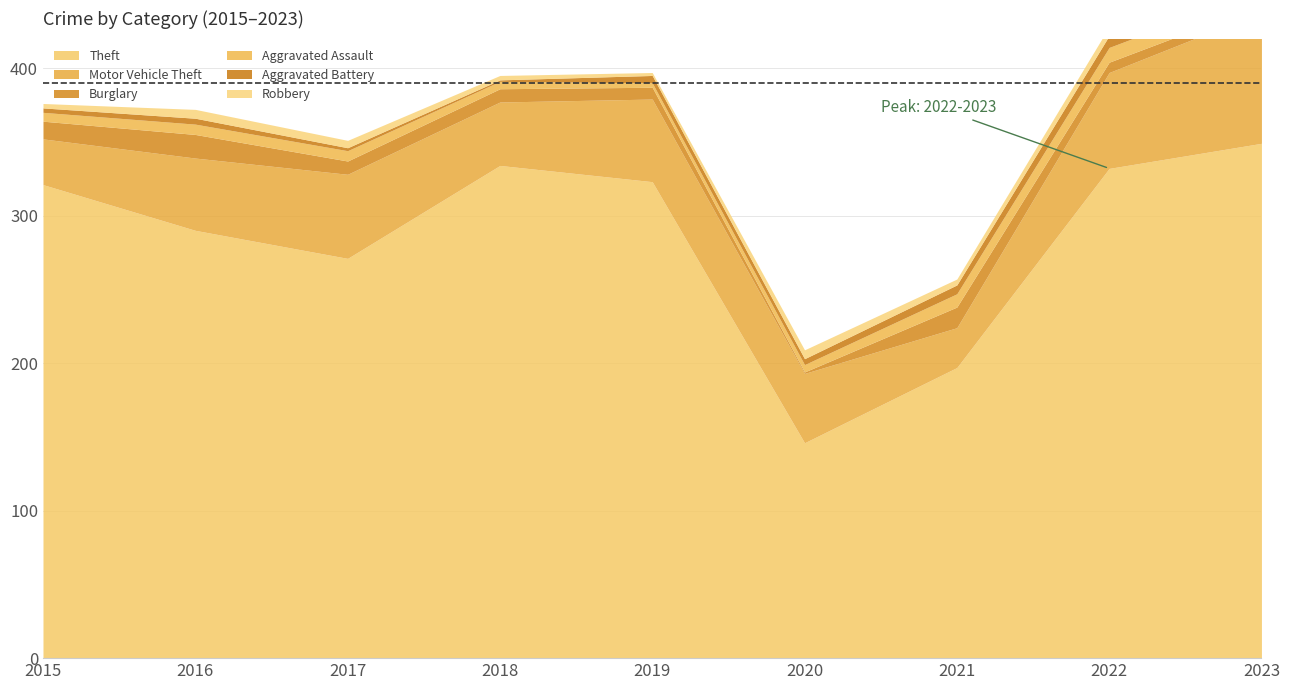

Is it true that Burglary equals 3 at 2022?

False